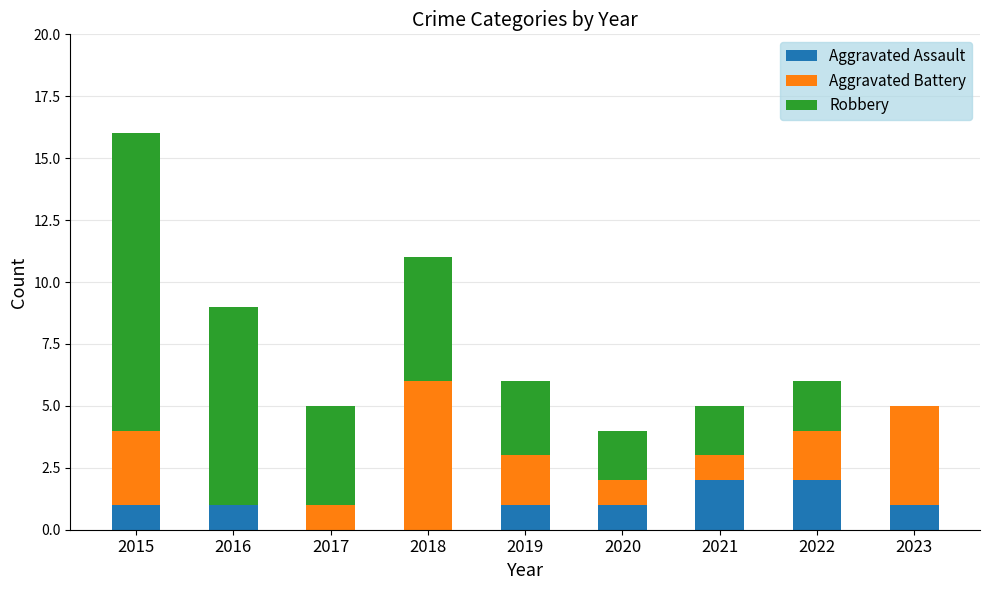

How many series are shown in this chart?

3